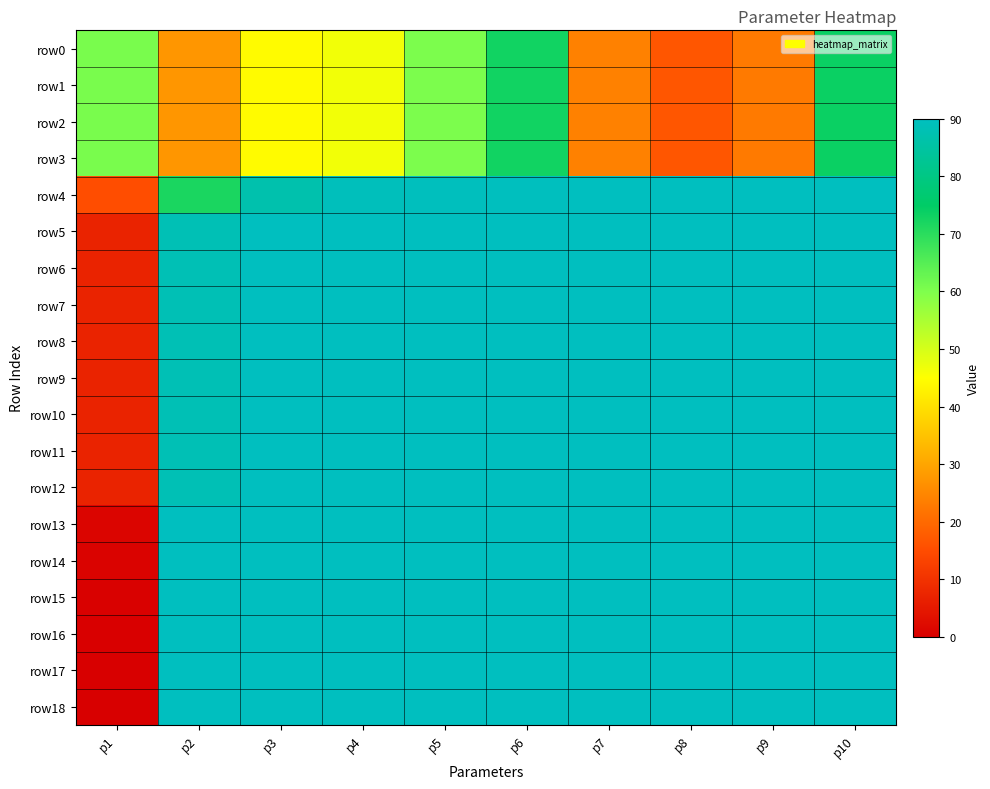

Reading right to left, extract all data points from this chart.

row0: p10=73.7	p9=22.8	p8=16.7	p7=24.0	p6=72.9	p5=60.4	p4=46.4	p3=44.4	p2=27.6	p1=60.7
row1: p10=73.7	p9=22.8	p8=16.7	p7=24.0	p6=72.9	p5=60.4	p4=46.4	p3=44.4	p2=27.6	p1=60.7
row2: p10=73.7	p9=22.8	p8=16.7	p7=24.0	p6=72.9	p5=60.4	p4=46.4	p3=44.4	p2=27.6	p1=60.7
row3: p10=73.7	p9=22.8	p8=16.7	p7=24.0	p6=72.9	p5=60.4	p4=46.4	p3=44.4	p2=27.6	p1=60.7
row4: p10=90.0	p9=90.0	p8=90.0	p7=89.9	p6=89.8	p5=89.6	p4=89.2	p3=87.0	p2=71.9	p1=15.1
row5: p10=90.0	p9=90.0	p8=90.0	p7=90.0	p6=90.0	p5=90.0	p4=90.0	p3=89.9	p2=88.3	p1=6.9
row6: p10=90.0	p9=90.0	p8=90.0	p7=90.0	p6=90.0	p5=90.0	p4=90.0	p3=89.9	p2=88.3	p1=6.9
row7: p10=90.0	p9=90.0	p8=90.0	p7=90.0	p6=90.0	p5=90.0	p4=90.0	p3=89.9	p2=88.3	p1=6.9
row8: p10=90.0	p9=90.0	p8=90.0	p7=90.0	p6=90.0	p5=90.0	p4=90.0	p3=89.9	p2=88.3	p1=6.9
row9: p10=90.0	p9=90.0	p8=90.0	p7=90.0	p6=90.0	p5=90.0	p4=90.0	p3=89.9	p2=88.3	p1=6.9
row10: p10=90.0	p9=90.0	p8=90.0	p7=90.0	p6=90.0	p5=90.0	p4=90.0	p3=89.9	p2=88.3	p1=6.9
row11: p10=90.0	p9=90.0	p8=90.0	p7=90.0	p6=90.0	p5=90.0	p4=90.0	p3=89.9	p2=88.3	p1=6.9
row12: p10=90.0	p9=90.0	p8=90.0	p7=90.0	p6=90.0	p5=90.0	p4=90.0	p3=89.9	p2=88.3	p1=6.9
row13: p10=90.0	p9=90.0	p8=90.0	p7=90.0	p6=90.0	p5=90.0	p4=90.0	p3=90.0	p2=90.0	p1=1.2
row14: p10=90.0	p9=90.0	p8=90.0	p7=90.0	p6=90.0	p5=90.0	p4=90.0	p3=90.0	p2=90.0	p1=0.8
row15: p10=90.0	p9=90.0	p8=90.0	p7=90.0	p6=90.0	p5=90.0	p4=90.0	p3=90.0	p2=90.0	p1=0.4
row16: p10=90.0	p9=90.0	p8=90.0	p7=90.0	p6=90.0	p5=90.0	p4=90.0	p3=90.0	p2=90.0	p1=0.2
row17: p10=90.0	p9=90.0	p8=90.0	p7=90.0	p6=90.0	p5=90.0	p4=90.0	p3=90.0	p2=90.0	p1=0.1
row18: p10=90.0	p9=90.0	p8=90.0	p7=90.0	p6=90.0	p5=90.0	p4=90.0	p3=90.0	p2=90.0	p1=0.1